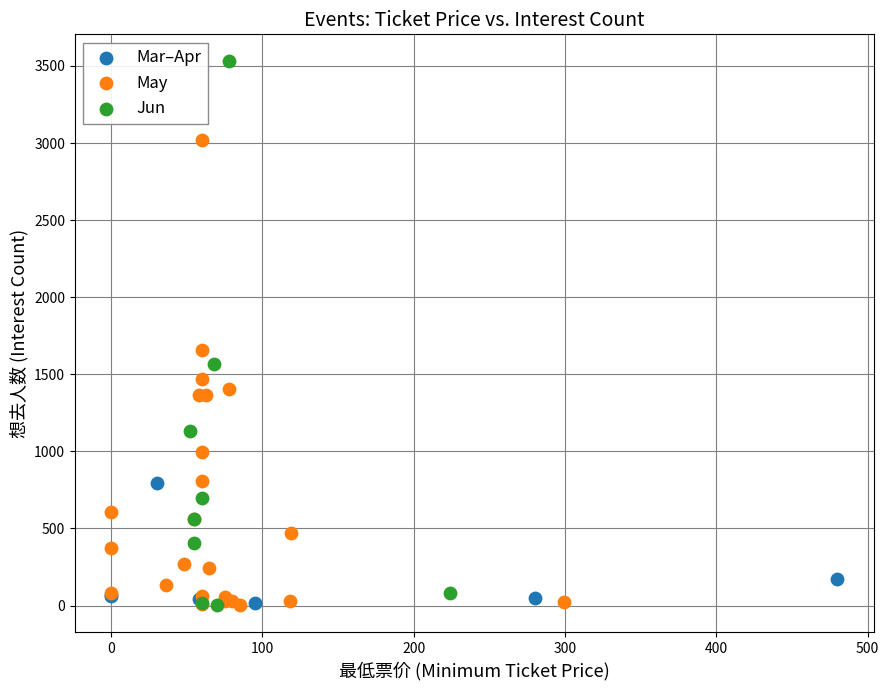

Which series contains the highest Y value?

Jun